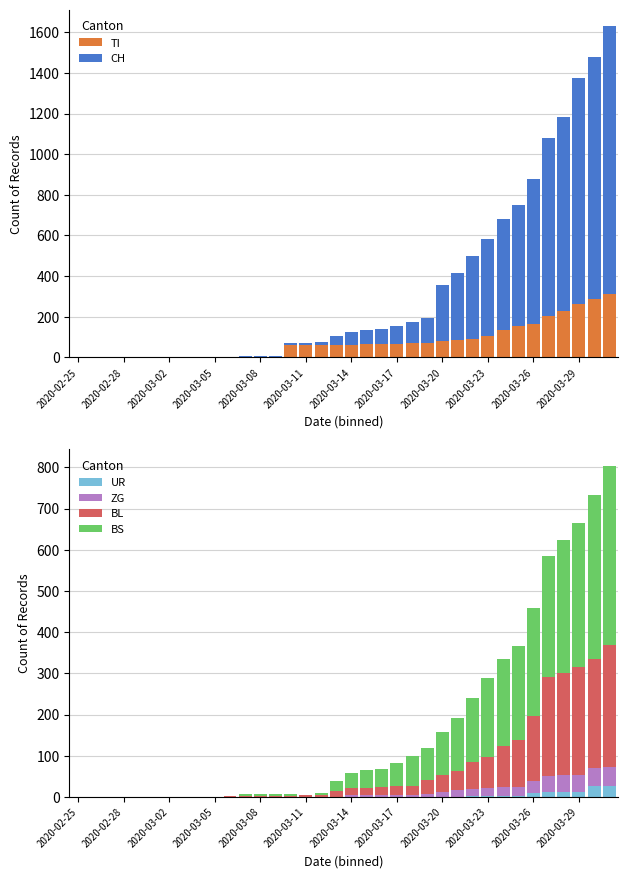

Is the value of ZG at 23 greater than the value of UR at 14?

Yes